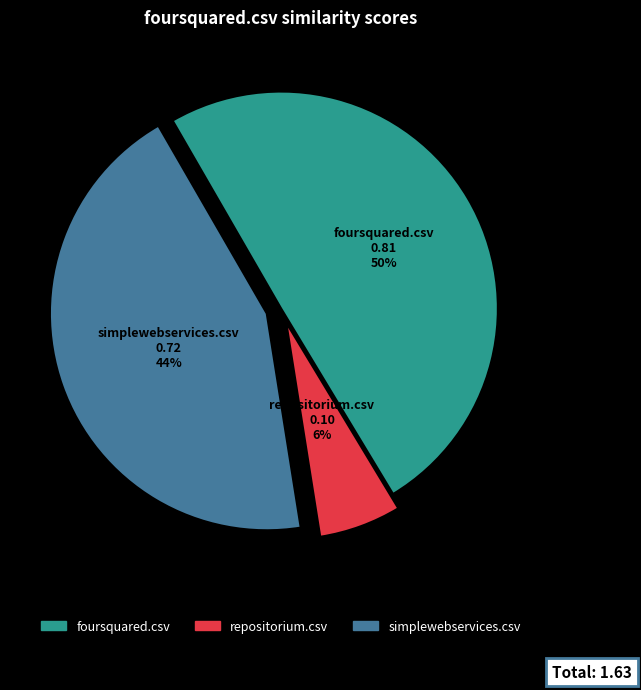

Combined, do simplewebservices.csv and foursquared.csv account for over 50%?

Yes